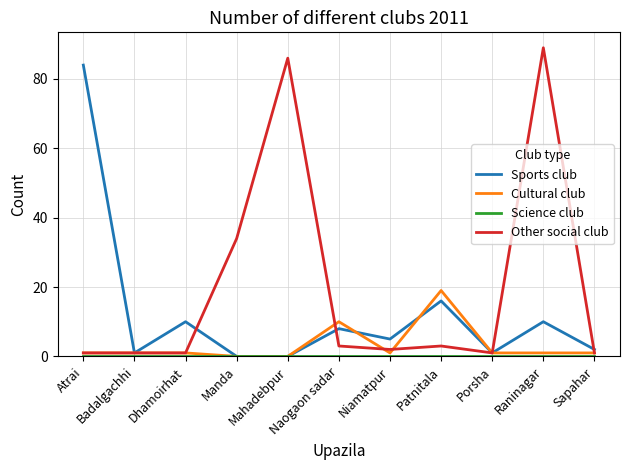

Between Dhamoirhat and Manda, which series saw the biggest shift?

Other social club